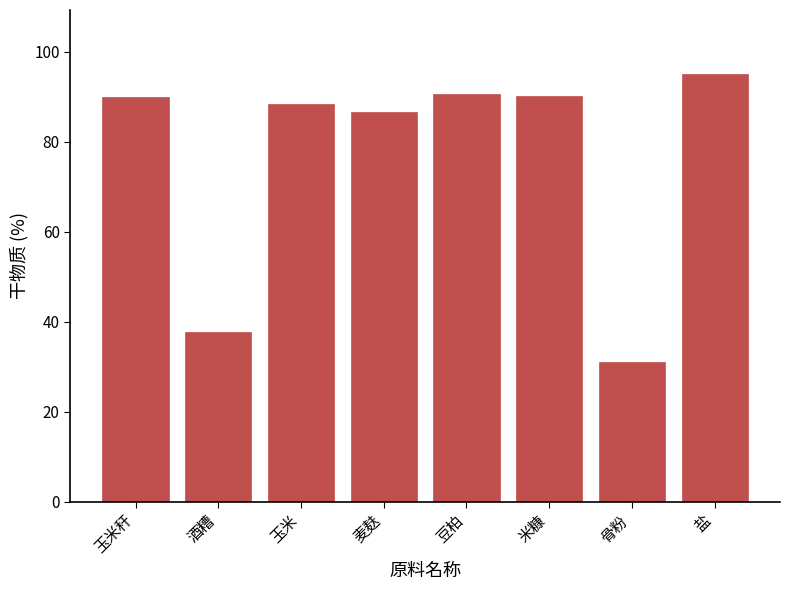

What is the label of the 7th bar from the right?

酒糟